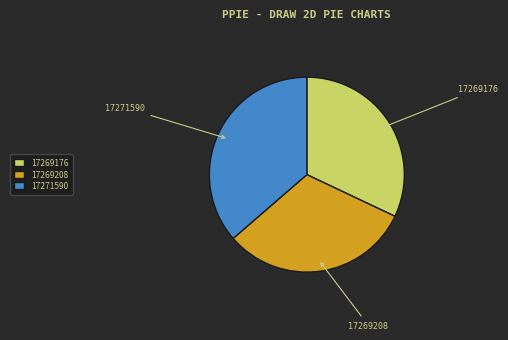

Does any single category account for the majority?

No